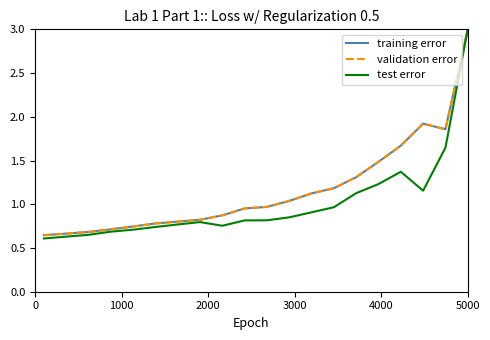

Does the chart display data point markers on the line(s)?

No